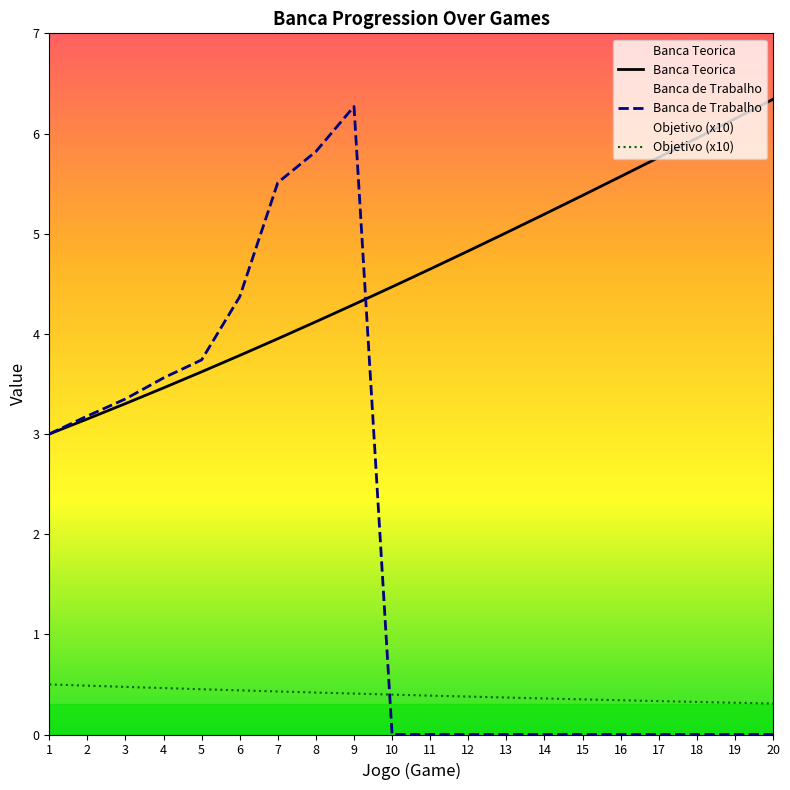

What is the highest value of the Banca de Trabalho series?

6.3